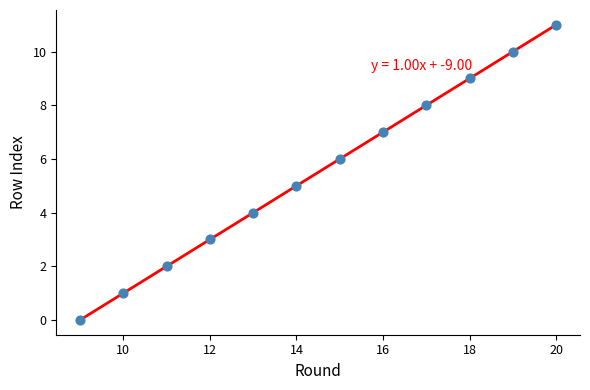

What is the range of Y values (max minus min)?

11